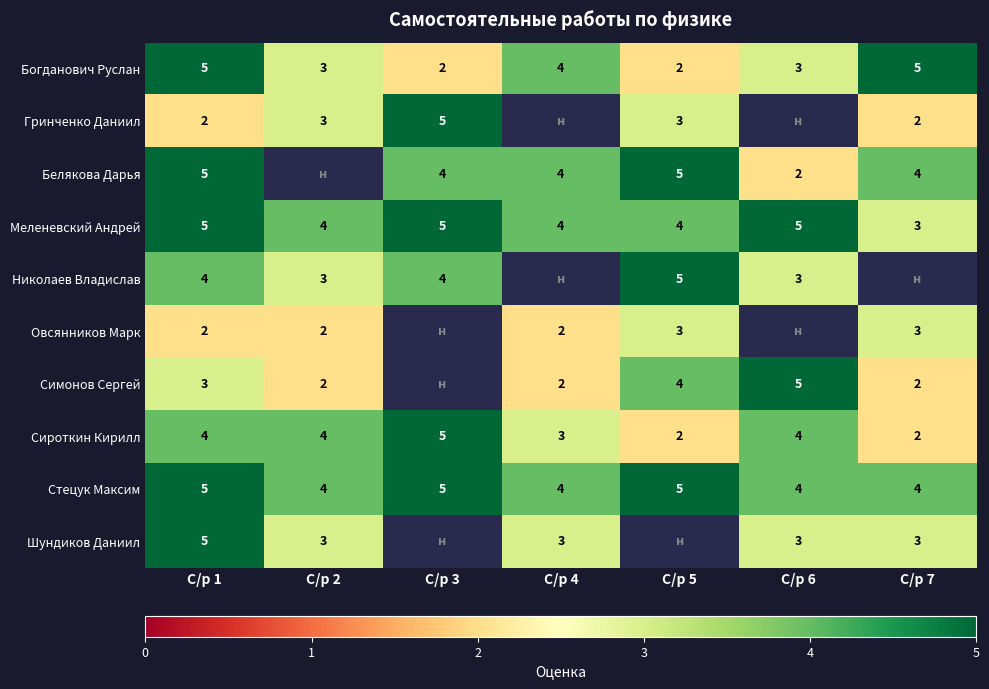

At which label does Меленевский Андрей first exceed 4?

С/р 1